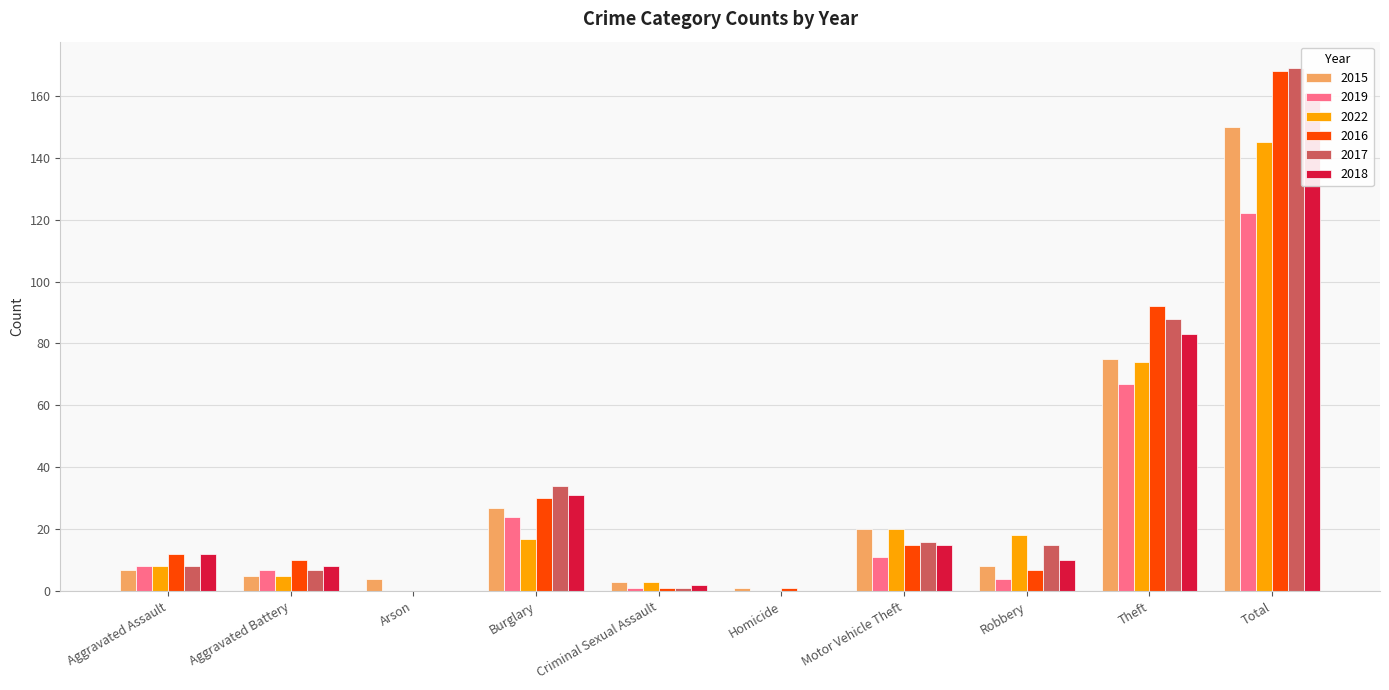

At how many categories does at least one series exceed 146?

1